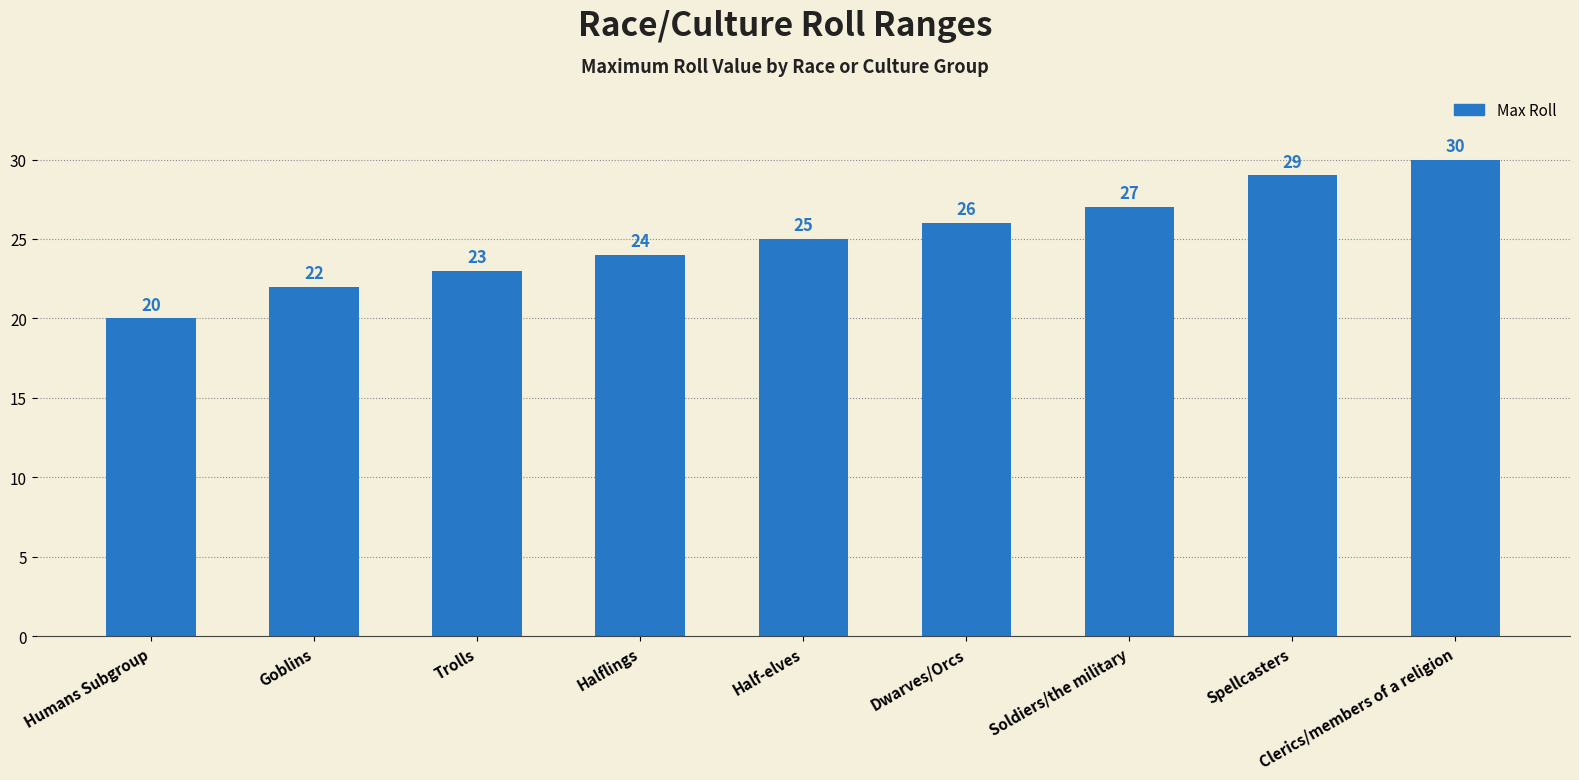

Approximately how many times larger is the value at Humans Subgroup compared to Soldiers/the military?

0.7